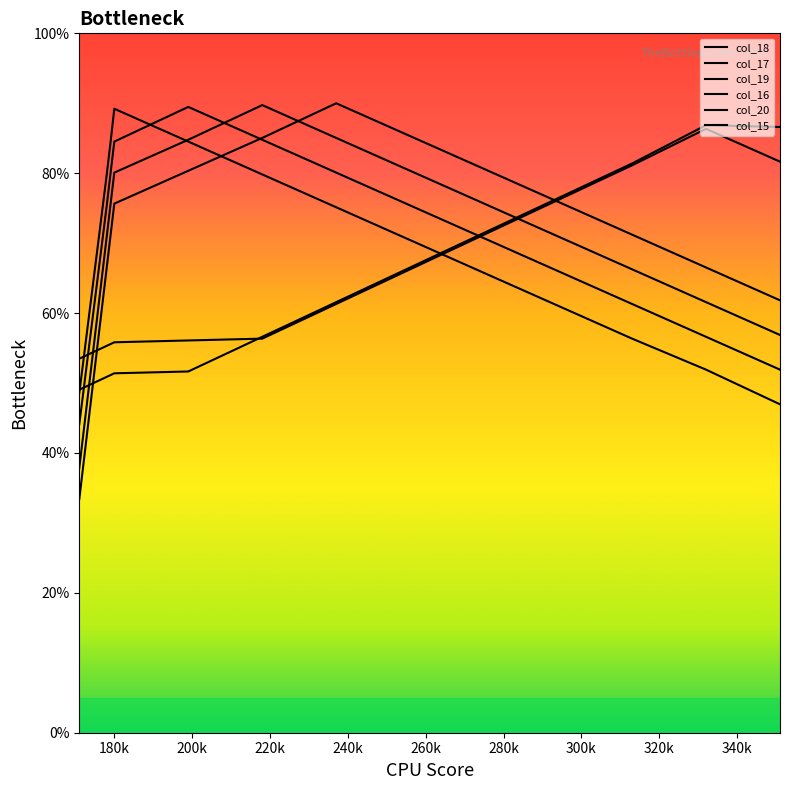

Is the value of col_18 at 177 greater than the value of col_17 at 177?

Yes